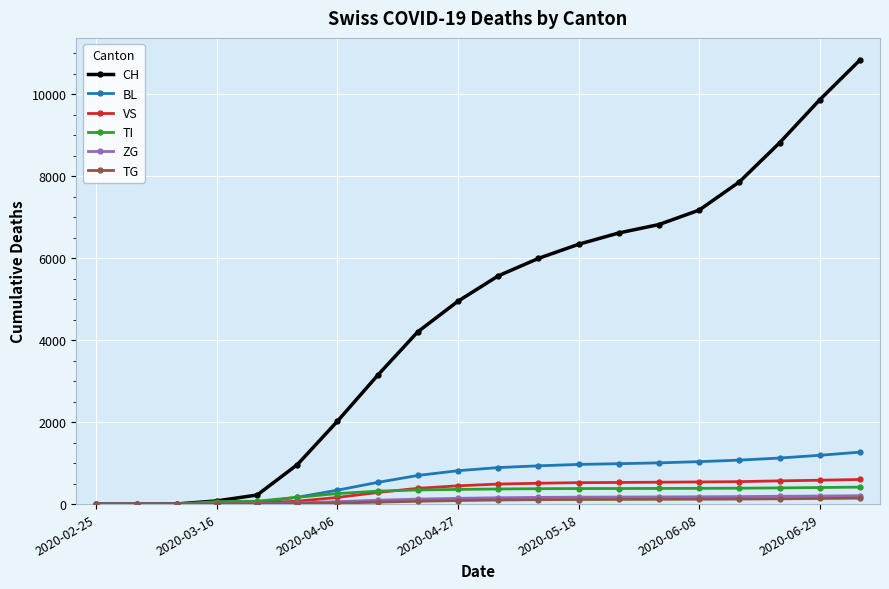

What is the difference between the maximum and minimum values in the ZG series?

205